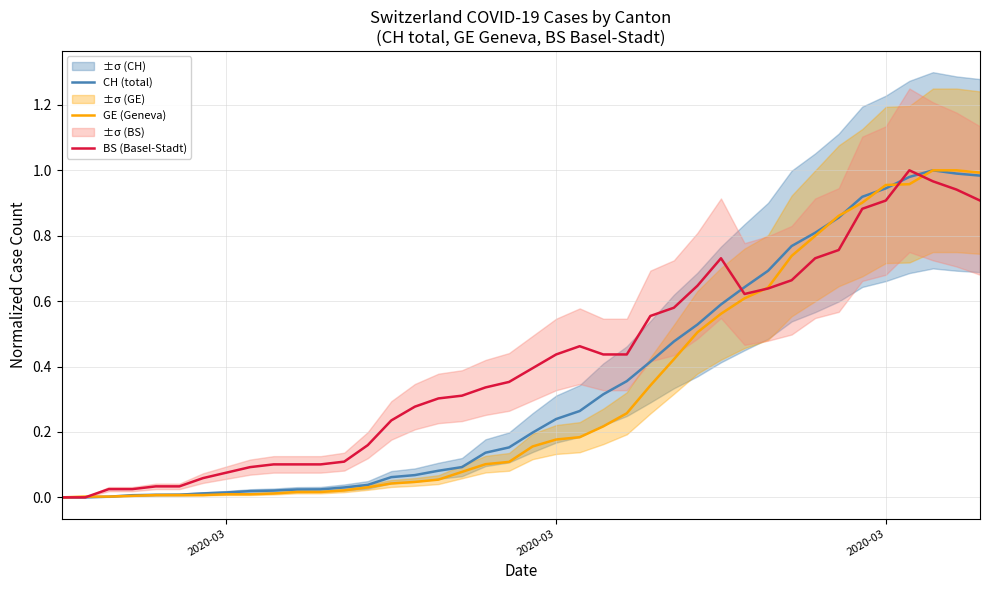

In CH (total), how many points are higher than both neighbors (excluding endpoints)?

1